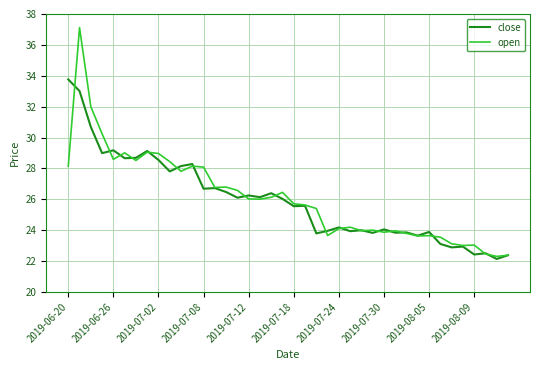

What is the lowest value of the close series?

22.1